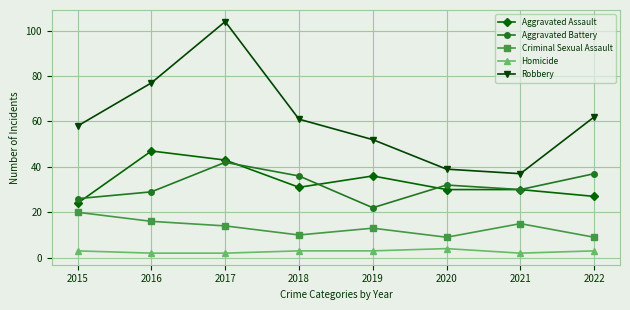

The value of Aggravated Assault at 2019 is 50. True or false?

False